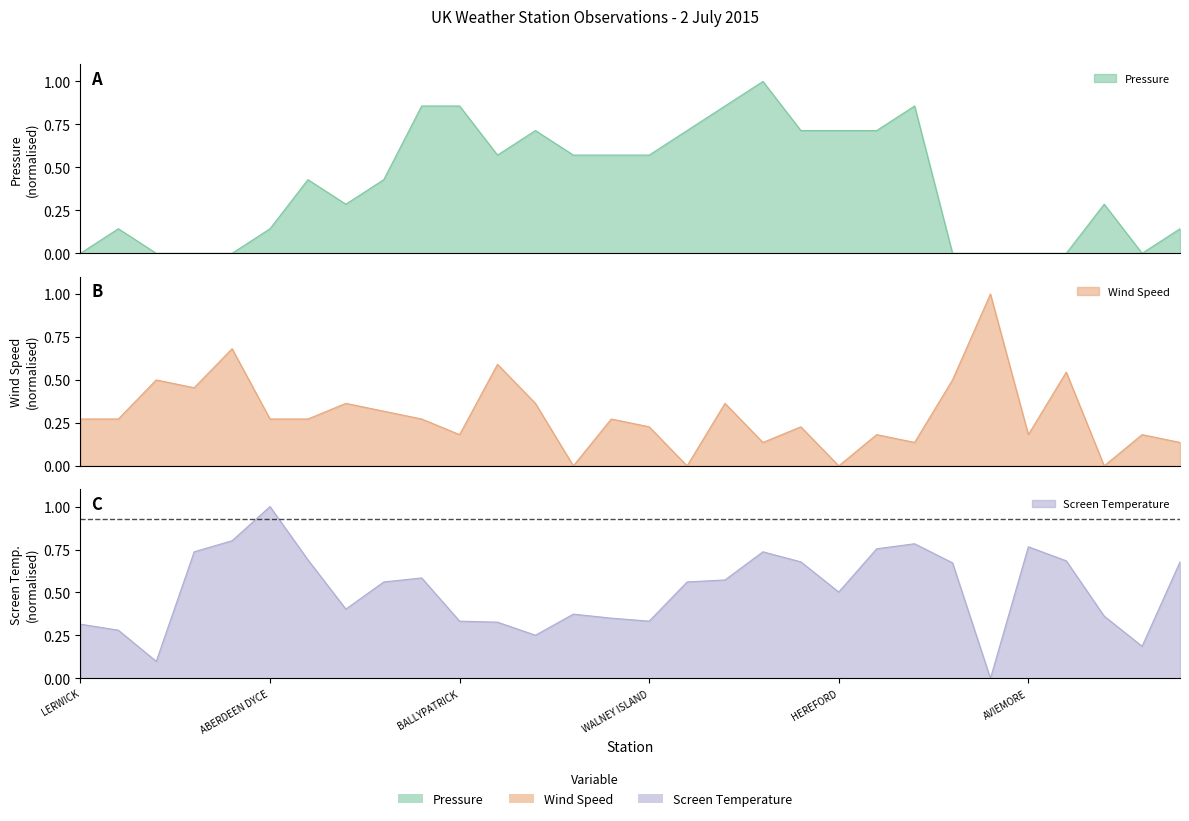

Which series has the widest spread of values?

Pressure